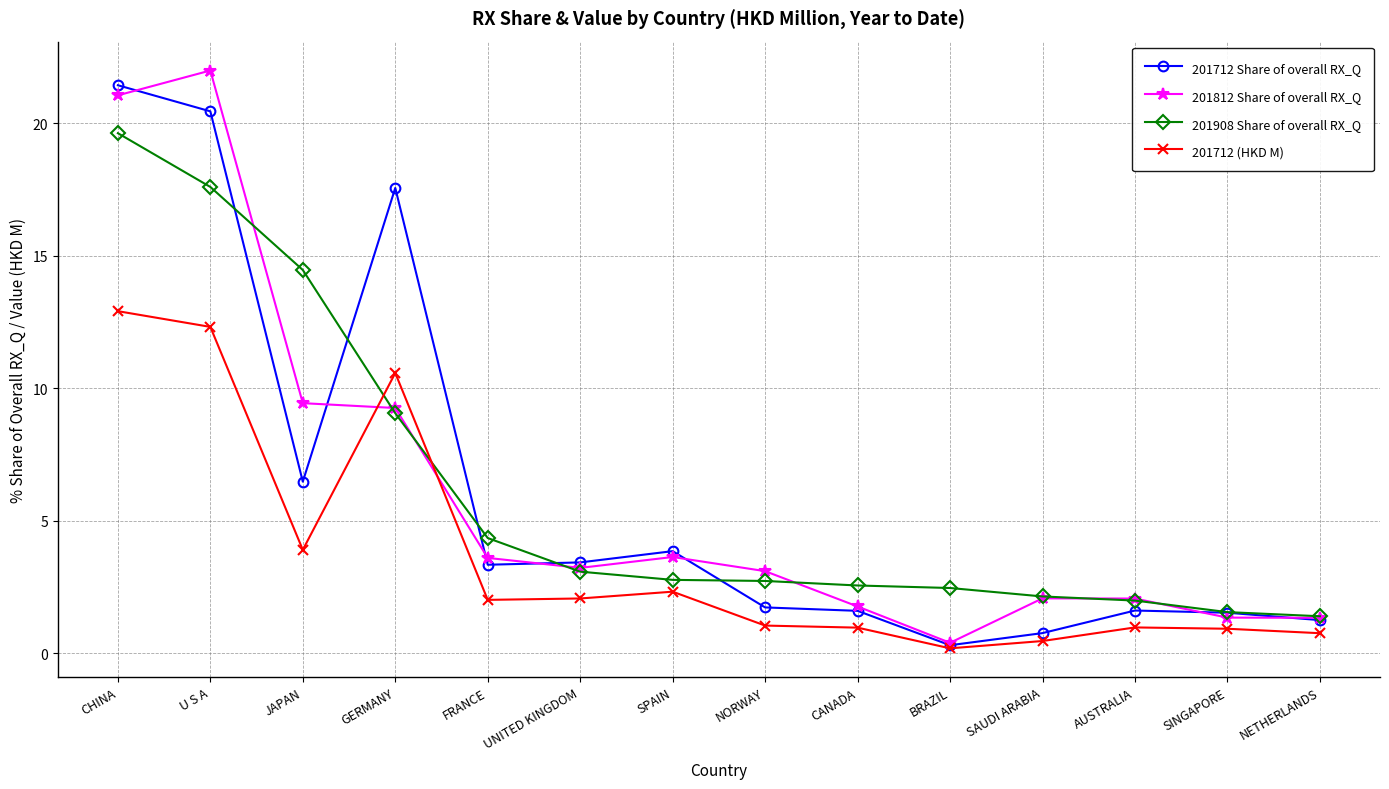

At which category does 201712 (HKD M) reach its first local peak?

GERMANY